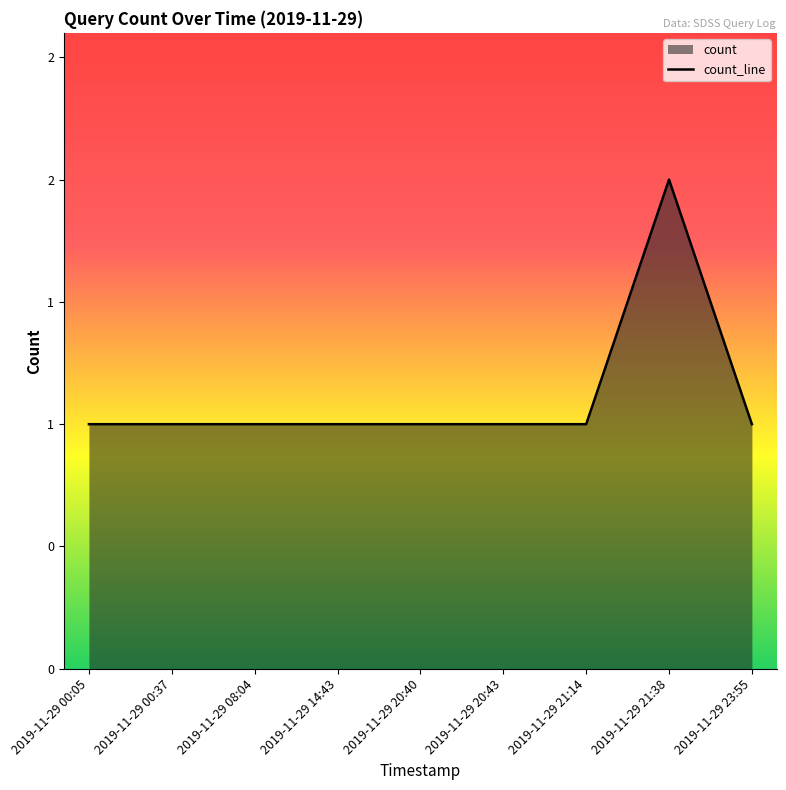

Does the chart have visible grid lines?

No